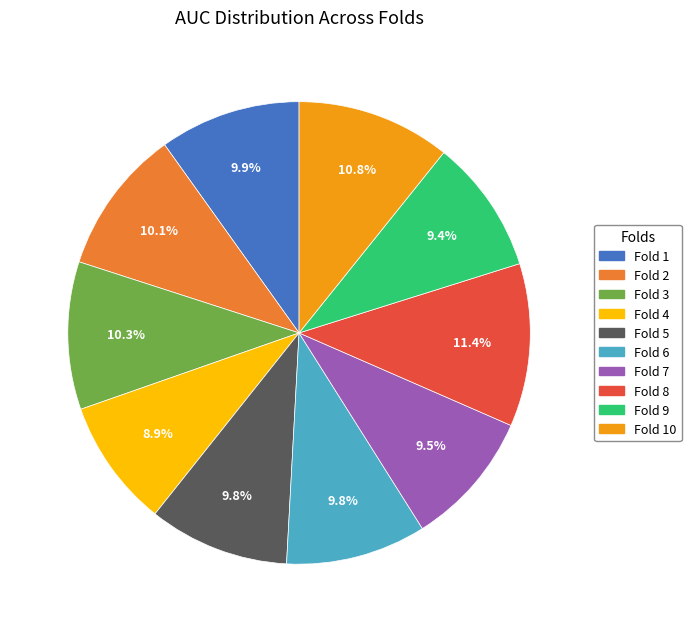

Is there any slice that represents more than half of the pie?

No